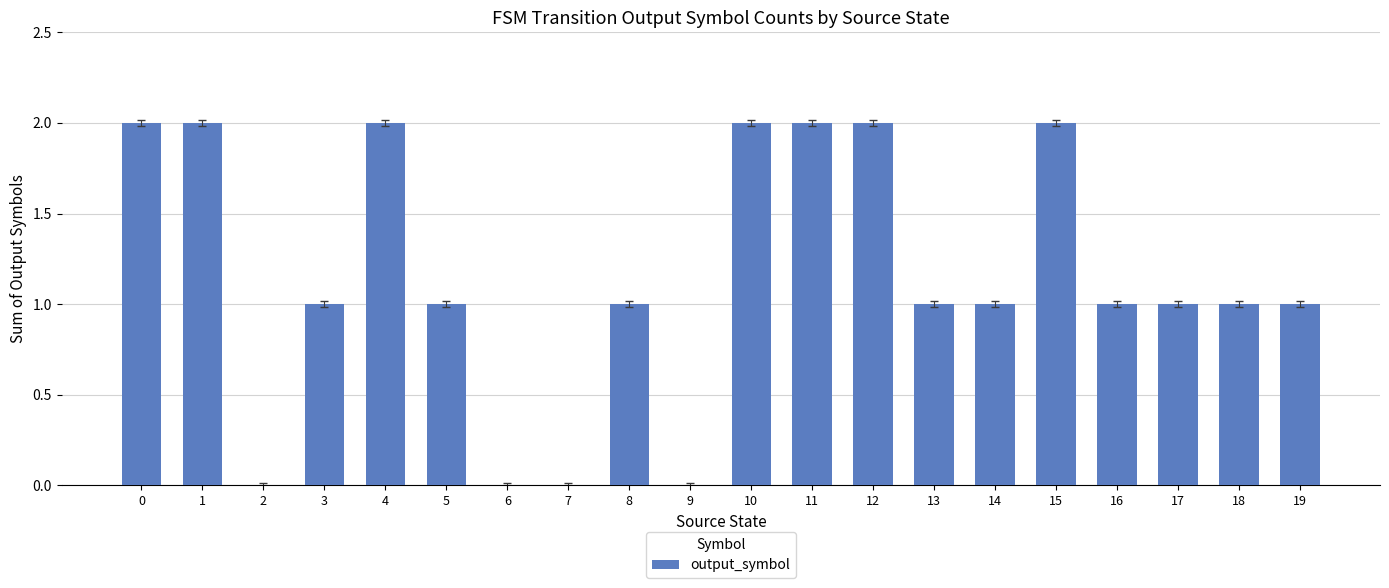

What is the sum of all values?

23